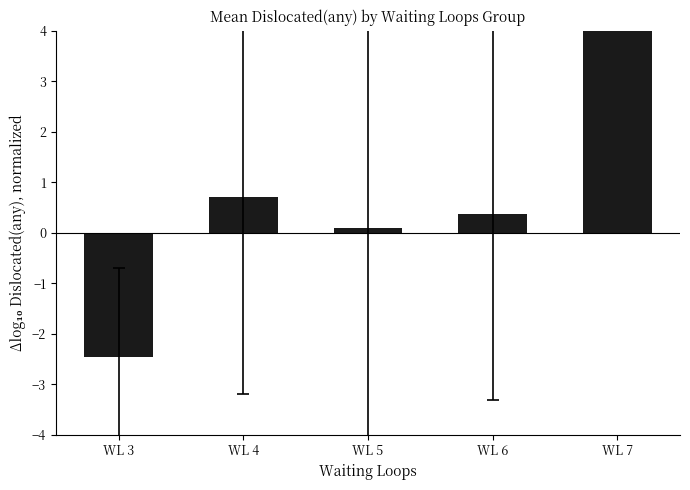

List the labels in order of value, largest first.

WL 7, WL 4, WL 6, WL 5, WL 3